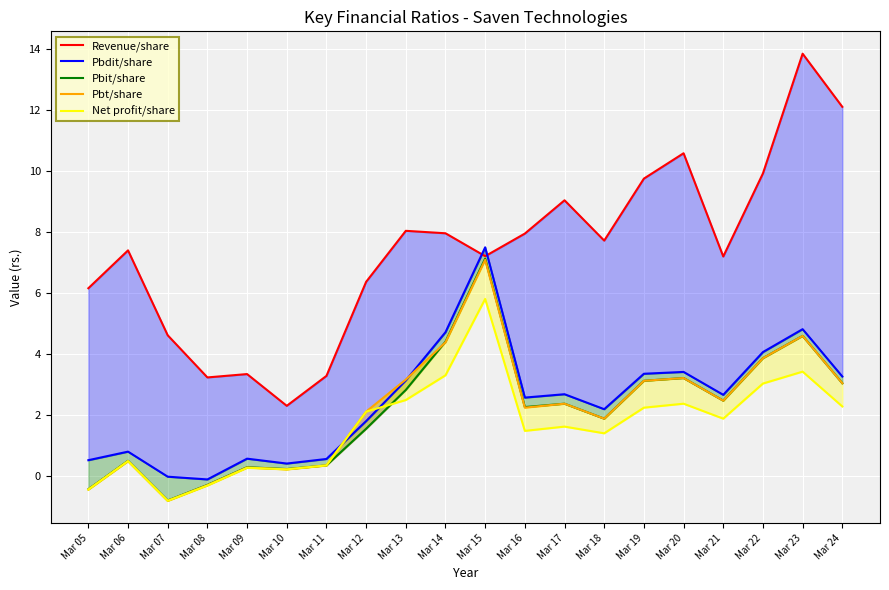

In Revenue from operations/share (rs.), how many points are higher than both neighbors (excluding endpoints)?

6